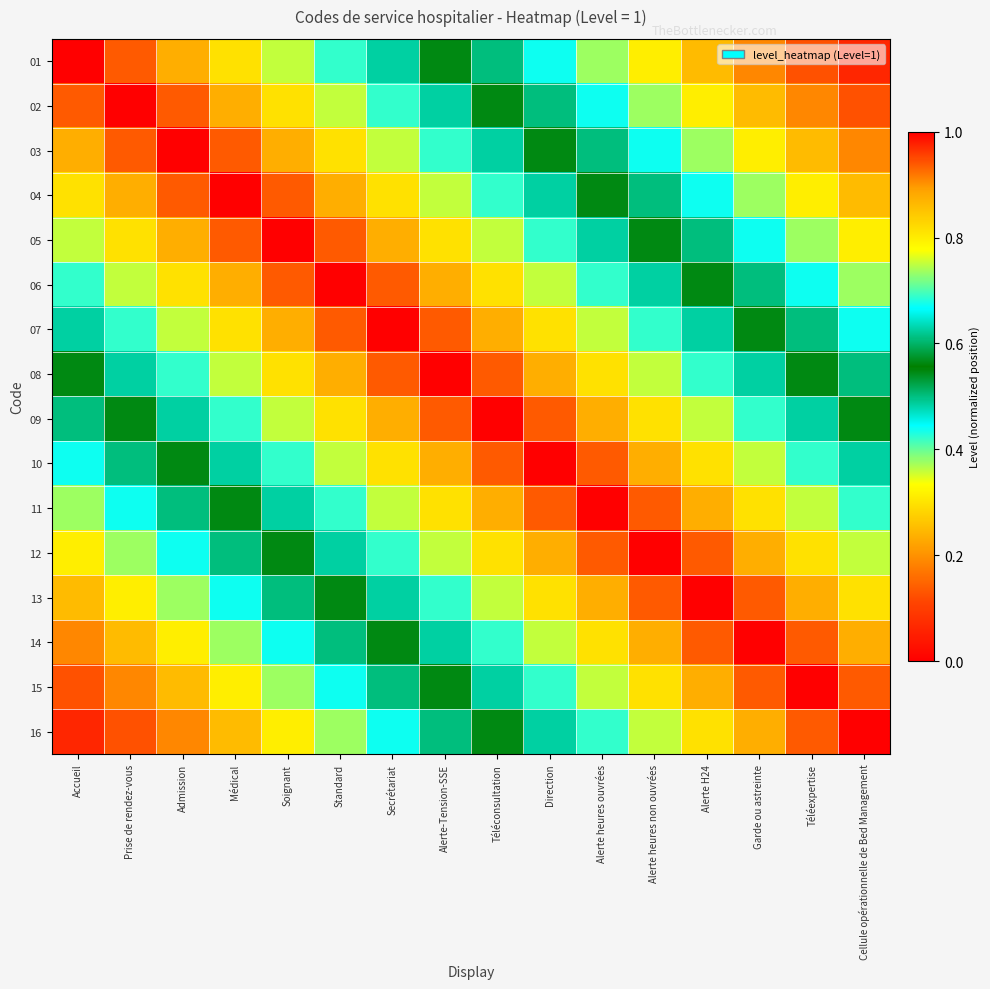

Reading right to left, what are all the values shown in this chart?

01: Cellule opérationnelle de Bed Management=0.1	Téléexpertise=0.1	Garde ou astreinte=0.2	Alerte H24=0.2	Alerte heures non ouvrées=0.3	Alerte heures ouvrées=0.4	Direction=0.4	Téléconsultation=0.5	Alerte-Tension-SSE=0.6	Secrétariat=0.6	Standard=0.7	Soignant=0.8	Médical=0.8	Admission=0.9	Prise de rendez-vous=0.9	Accueil=1.0
02: Cellule opérationnelle de Bed Management=0.1	Téléexpertise=0.2	Garde ou astreinte=0.2	Alerte H24=0.3	Alerte heures non ouvrées=0.4	Alerte heures ouvrées=0.4	Direction=0.5	Téléconsultation=0.6	Alerte-Tension-SSE=0.6	Secrétariat=0.7	Standard=0.8	Soignant=0.8	Médical=0.9	Admission=0.9	Prise de rendez-vous=1.0	Accueil=0.9
03: Cellule opérationnelle de Bed Management=0.2	Téléexpertise=0.2	Garde ou astreinte=0.3	Alerte H24=0.4	Alerte heures non ouvrées=0.4	Alerte heures ouvrées=0.5	Direction=0.6	Téléconsultation=0.6	Alerte-Tension-SSE=0.7	Secrétariat=0.8	Standard=0.8	Soignant=0.9	Médical=0.9	Admission=1.0	Prise de rendez-vous=0.9	Accueil=0.9
04: Cellule opérationnelle de Bed Management=0.2	Téléexpertise=0.3	Garde ou astreinte=0.4	Alerte H24=0.4	Alerte heures non ouvrées=0.5	Alerte heures ouvrées=0.6	Direction=0.6	Téléconsultation=0.7	Alerte-Tension-SSE=0.8	Secrétariat=0.8	Standard=0.9	Soignant=0.9	Médical=1.0	Admission=0.9	Prise de rendez-vous=0.9	Accueil=0.8
05: Cellule opérationnelle de Bed Management=0.3	Téléexpertise=0.4	Garde ou astreinte=0.4	Alerte H24=0.5	Alerte heures non ouvrées=0.6	Alerte heures ouvrées=0.6	Direction=0.7	Téléconsultation=0.8	Alerte-Tension-SSE=0.8	Secrétariat=0.9	Standard=0.9	Soignant=1.0	Médical=0.9	Admission=0.9	Prise de rendez-vous=0.8	Accueil=0.8
06: Cellule opérationnelle de Bed Management=0.4	Téléexpertise=0.4	Garde ou astreinte=0.5	Alerte H24=0.6	Alerte heures non ouvrées=0.6	Alerte heures ouvrées=0.7	Direction=0.8	Téléconsultation=0.8	Alerte-Tension-SSE=0.9	Secrétariat=0.9	Standard=1.0	Soignant=0.9	Médical=0.9	Admission=0.8	Prise de rendez-vous=0.8	Accueil=0.7
07: Cellule opérationnelle de Bed Management=0.4	Téléexpertise=0.5	Garde ou astreinte=0.6	Alerte H24=0.6	Alerte heures non ouvrées=0.7	Alerte heures ouvrées=0.8	Direction=0.8	Téléconsultation=0.9	Alerte-Tension-SSE=0.9	Secrétariat=1.0	Standard=0.9	Soignant=0.9	Médical=0.8	Admission=0.8	Prise de rendez-vous=0.7	Accueil=0.6
08: Cellule opérationnelle de Bed Management=0.5	Téléexpertise=0.6	Garde ou astreinte=0.6	Alerte H24=0.7	Alerte heures non ouvrées=0.8	Alerte heures ouvrées=0.8	Direction=0.9	Téléconsultation=0.9	Alerte-Tension-SSE=1.0	Secrétariat=0.9	Standard=0.9	Soignant=0.8	Médical=0.8	Admission=0.7	Prise de rendez-vous=0.6	Accueil=0.6
09: Cellule opérationnelle de Bed Management=0.6	Téléexpertise=0.6	Garde ou astreinte=0.7	Alerte H24=0.8	Alerte heures non ouvrées=0.8	Alerte heures ouvrées=0.9	Direction=0.9	Téléconsultation=1.0	Alerte-Tension-SSE=0.9	Secrétariat=0.9	Standard=0.8	Soignant=0.8	Médical=0.7	Admission=0.6	Prise de rendez-vous=0.6	Accueil=0.5
10: Cellule opérationnelle de Bed Management=0.6	Téléexpertise=0.7	Garde ou astreinte=0.8	Alerte H24=0.8	Alerte heures non ouvrées=0.9	Alerte heures ouvrées=0.9	Direction=1.0	Téléconsultation=0.9	Alerte-Tension-SSE=0.9	Secrétariat=0.8	Standard=0.8	Soignant=0.7	Médical=0.6	Admission=0.6	Prise de rendez-vous=0.5	Accueil=0.4
11: Cellule opérationnelle de Bed Management=0.7	Téléexpertise=0.8	Garde ou astreinte=0.8	Alerte H24=0.9	Alerte heures non ouvrées=0.9	Alerte heures ouvrées=1.0	Direction=0.9	Téléconsultation=0.9	Alerte-Tension-SSE=0.8	Secrétariat=0.8	Standard=0.7	Soignant=0.6	Médical=0.6	Admission=0.5	Prise de rendez-vous=0.4	Accueil=0.4
12: Cellule opérationnelle de Bed Management=0.8	Téléexpertise=0.8	Garde ou astreinte=0.9	Alerte H24=0.9	Alerte heures non ouvrées=1.0	Alerte heures ouvrées=0.9	Direction=0.9	Téléconsultation=0.8	Alerte-Tension-SSE=0.8	Secrétariat=0.7	Standard=0.6	Soignant=0.6	Médical=0.5	Admission=0.4	Prise de rendez-vous=0.4	Accueil=0.3
13: Cellule opérationnelle de Bed Management=0.8	Téléexpertise=0.9	Garde ou astreinte=0.9	Alerte H24=1.0	Alerte heures non ouvrées=0.9	Alerte heures ouvrées=0.9	Direction=0.8	Téléconsultation=0.8	Alerte-Tension-SSE=0.7	Secrétariat=0.6	Standard=0.6	Soignant=0.5	Médical=0.4	Admission=0.4	Prise de rendez-vous=0.3	Accueil=0.2
14: Cellule opérationnelle de Bed Management=0.9	Téléexpertise=0.9	Garde ou astreinte=1.0	Alerte H24=0.9	Alerte heures non ouvrées=0.9	Alerte heures ouvrées=0.8	Direction=0.8	Téléconsultation=0.7	Alerte-Tension-SSE=0.6	Secrétariat=0.6	Standard=0.5	Soignant=0.4	Médical=0.4	Admission=0.3	Prise de rendez-vous=0.2	Accueil=0.2
15: Cellule opérationnelle de Bed Management=0.9	Téléexpertise=1.0	Garde ou astreinte=0.9	Alerte H24=0.9	Alerte heures non ouvrées=0.8	Alerte heures ouvrées=0.8	Direction=0.7	Téléconsultation=0.6	Alerte-Tension-SSE=0.6	Secrétariat=0.5	Standard=0.4	Soignant=0.4	Médical=0.3	Admission=0.2	Prise de rendez-vous=0.2	Accueil=0.1
16: Cellule opérationnelle de Bed Management=1.0	Téléexpertise=0.9	Garde ou astreinte=0.9	Alerte H24=0.8	Alerte heures non ouvrées=0.8	Alerte heures ouvrées=0.7	Direction=0.6	Téléconsultation=0.6	Alerte-Tension-SSE=0.5	Secrétariat=0.4	Standard=0.4	Soignant=0.3	Médical=0.2	Admission=0.2	Prise de rendez-vous=0.1	Accueil=0.1